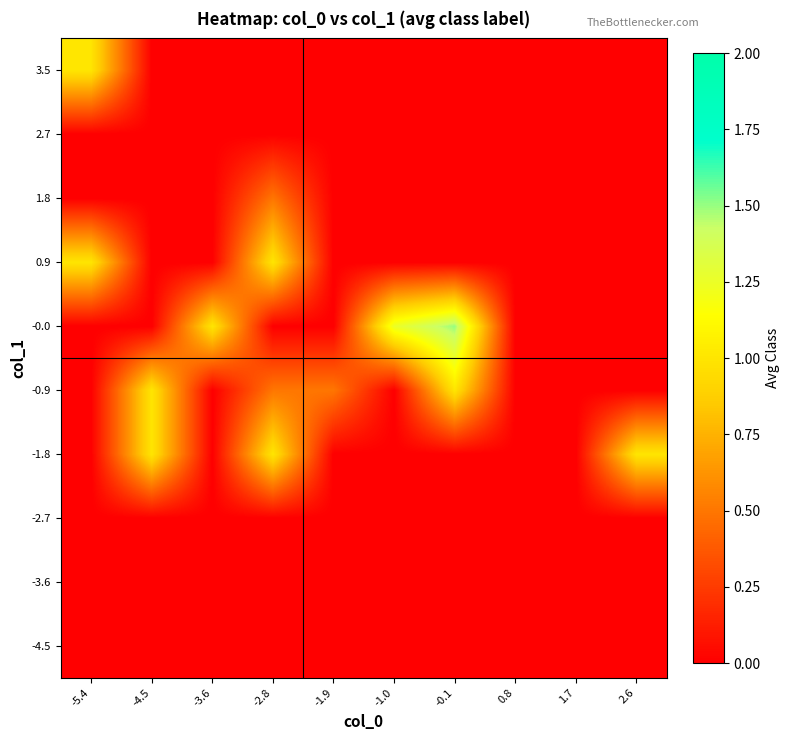

What is the difference between the highest and lowest values at -3.6?

1.0